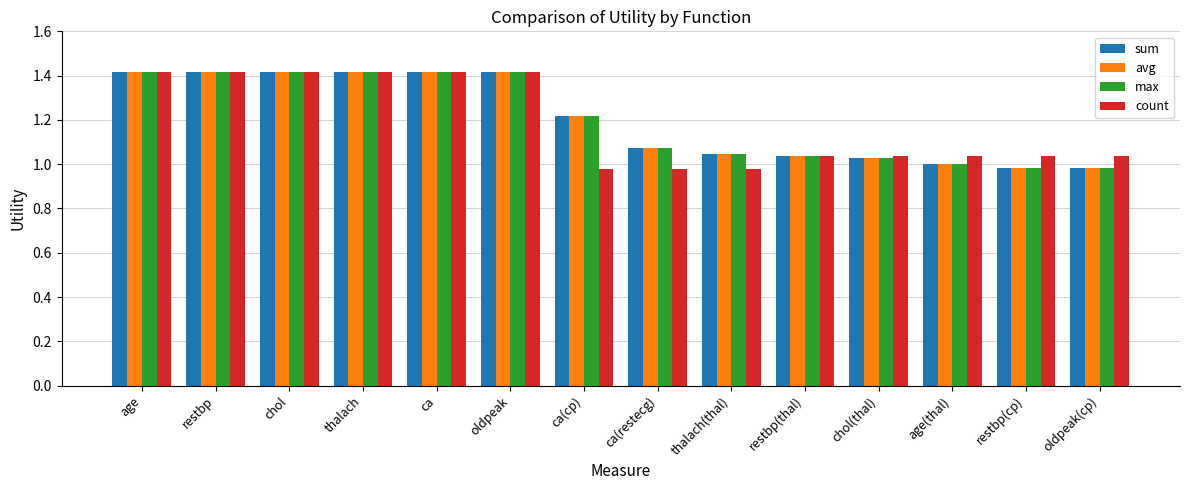

The value of sum at chol(thal) is 0.7. True or false?

False